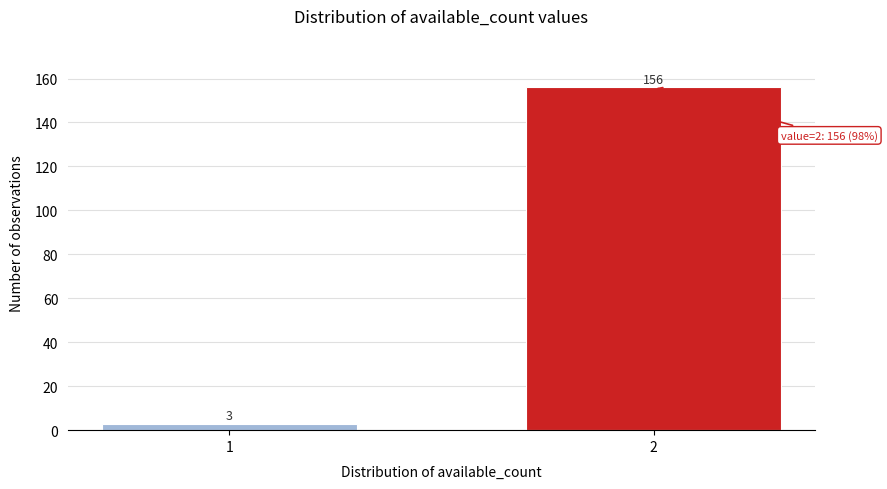

Reading left to right, what are all the values shown in this chart?

1=3	2=156